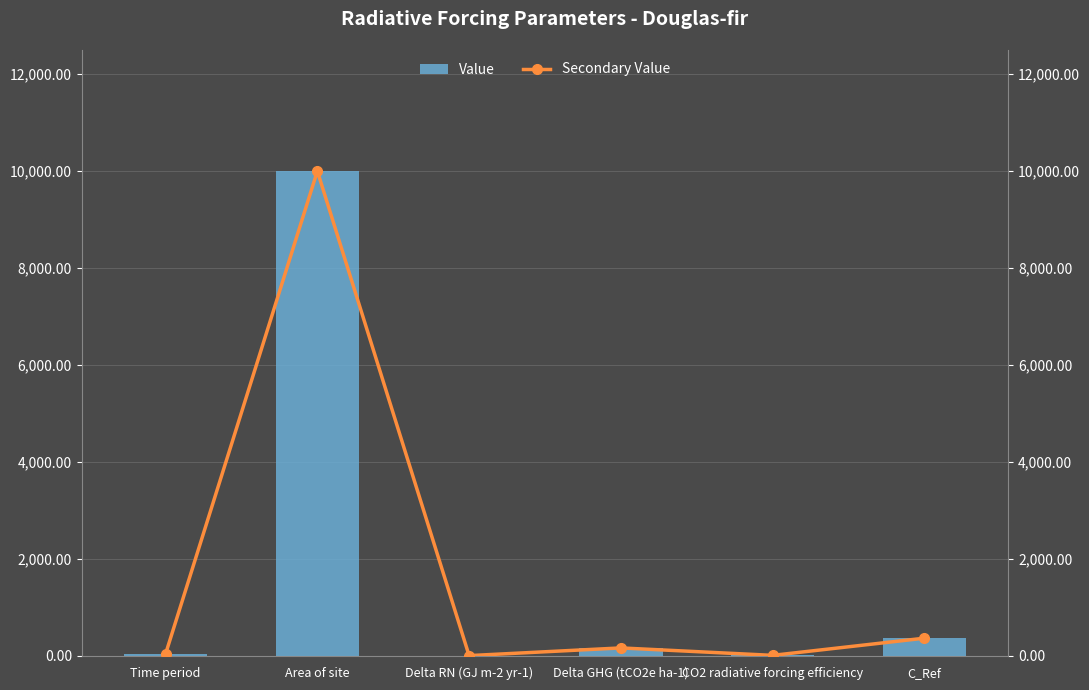

Between Time period and Area of site, which is larger?

Area of site